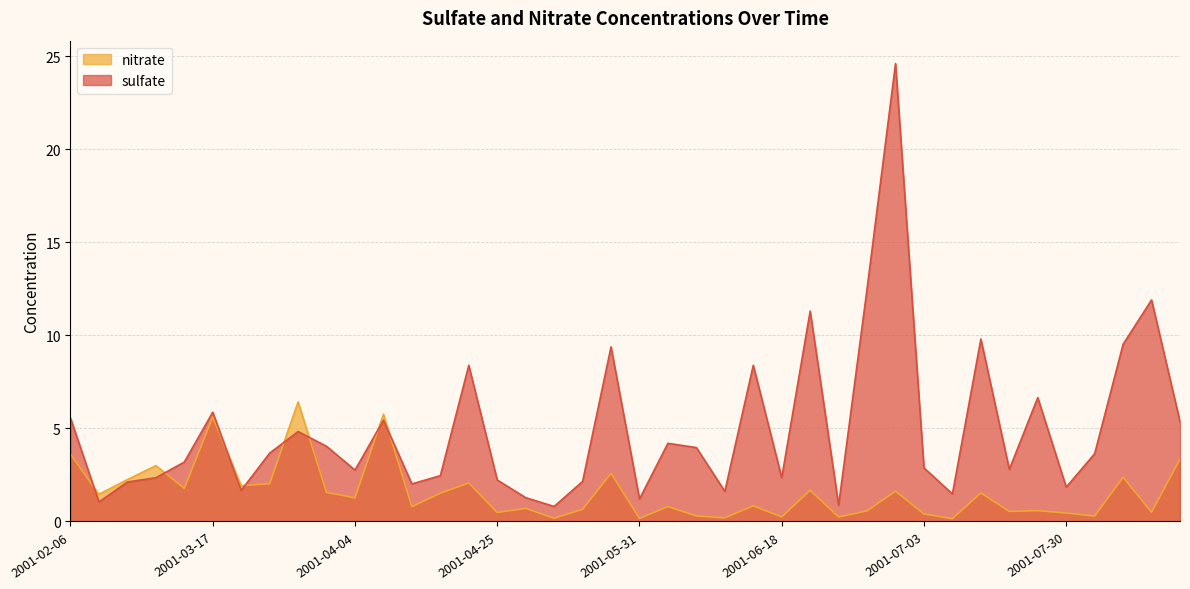

Reading right to left, what are all the values shown in this chart?

nitrate: 3.4	0.5	2.4	0.3	0.5	0.6	0.5	1.5	0.1	0.4	1.6	0.6	0.2	1.7	0.2	0.8	0.2	0.3	0.8	0.2	2.6	0.7	0.2	0.7	0.5	2.1	1.5	0.8	5.8	1.3	1.6	6.4	2.0	1.9	5.6	1.8	3.0	2.2	1.5	3.6
sulfate: 5.4	11.9	9.5	3.6	1.8	6.7	2.8	9.8	1.5	2.9	24.6	12.5	0.9	11.3	2.4	8.4	1.6	4.0	4.2	1.2	9.4	2.1	0.8	1.3	2.2	8.4	2.5	2.0	5.4	2.8	4.0	4.8	3.7	1.7	5.9	3.2	2.4	2.1	1.1	5.5